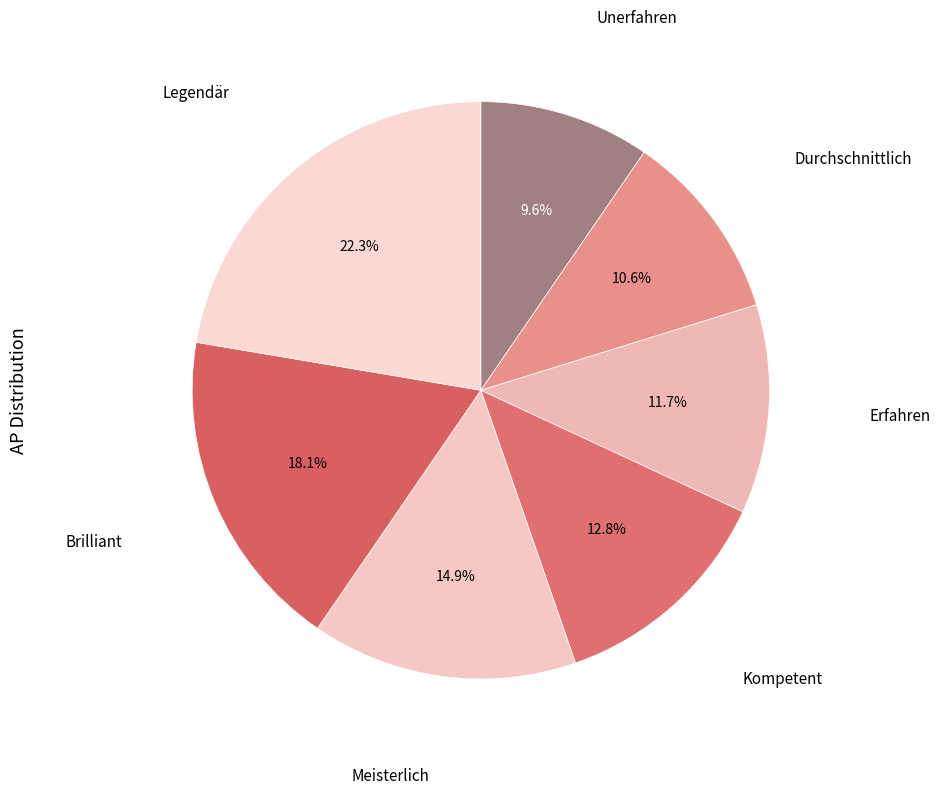

How much of the chart is everything except Legendär?

77.7%